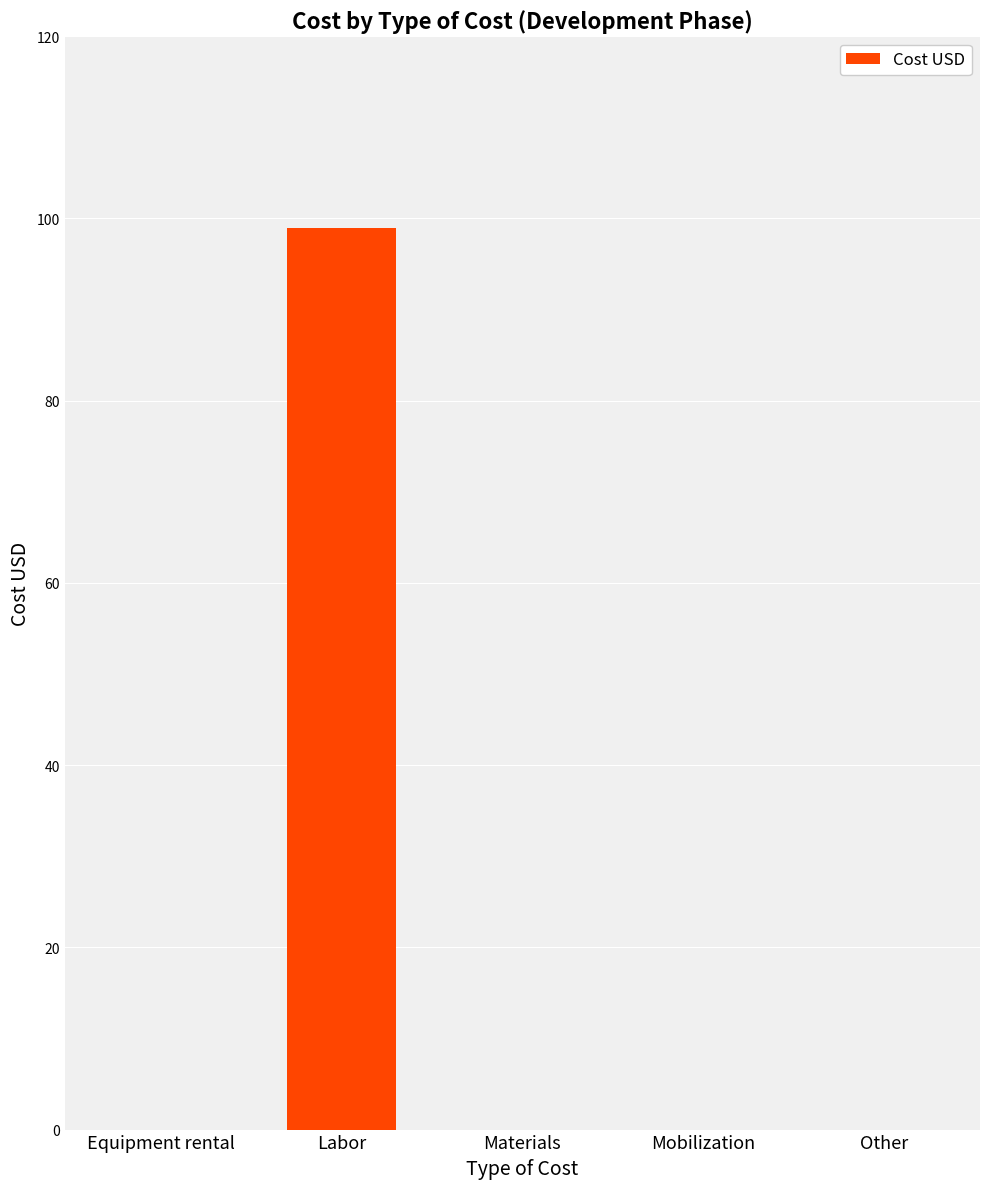

Are the bars horizontal?

No